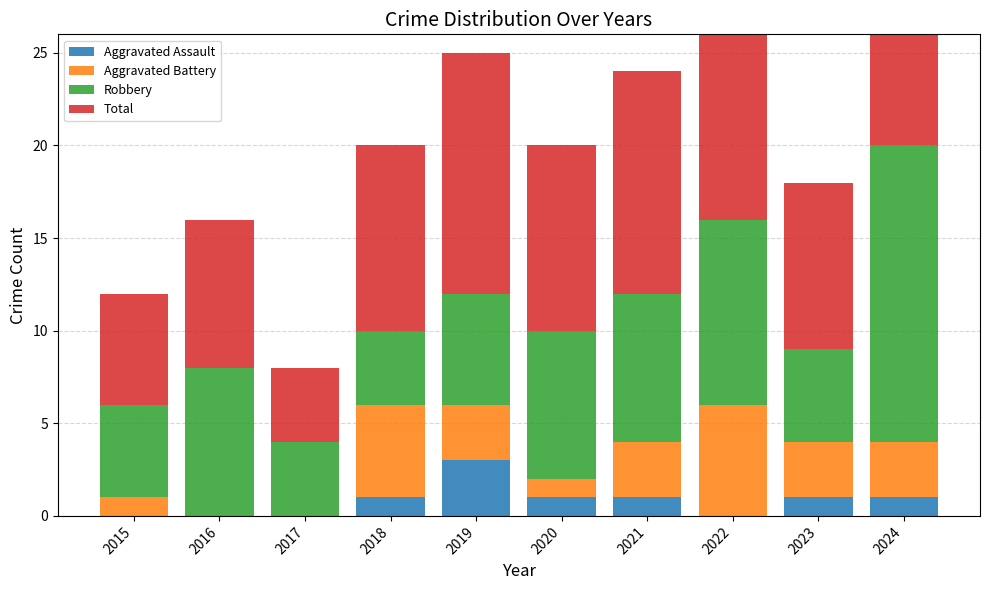

What value does the Robbery series have at 2021?

8